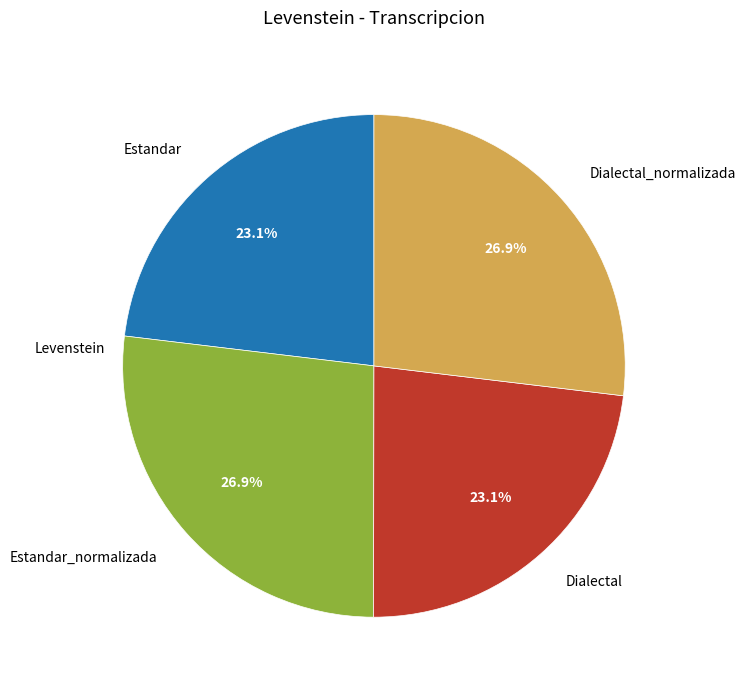

Is Dialectal the majority of the pie?

No